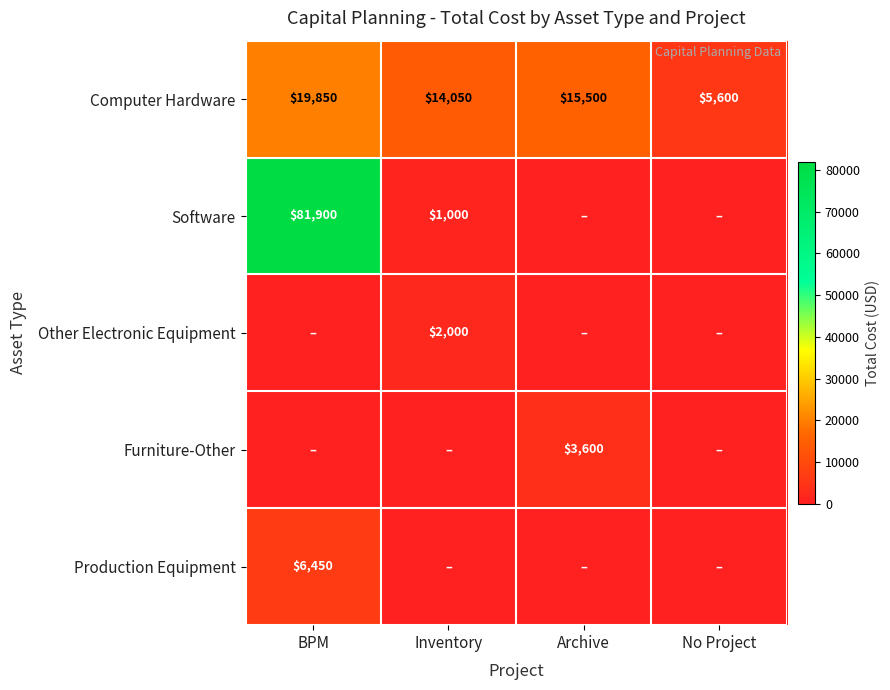

What is the total value across all series at No Project?

5600